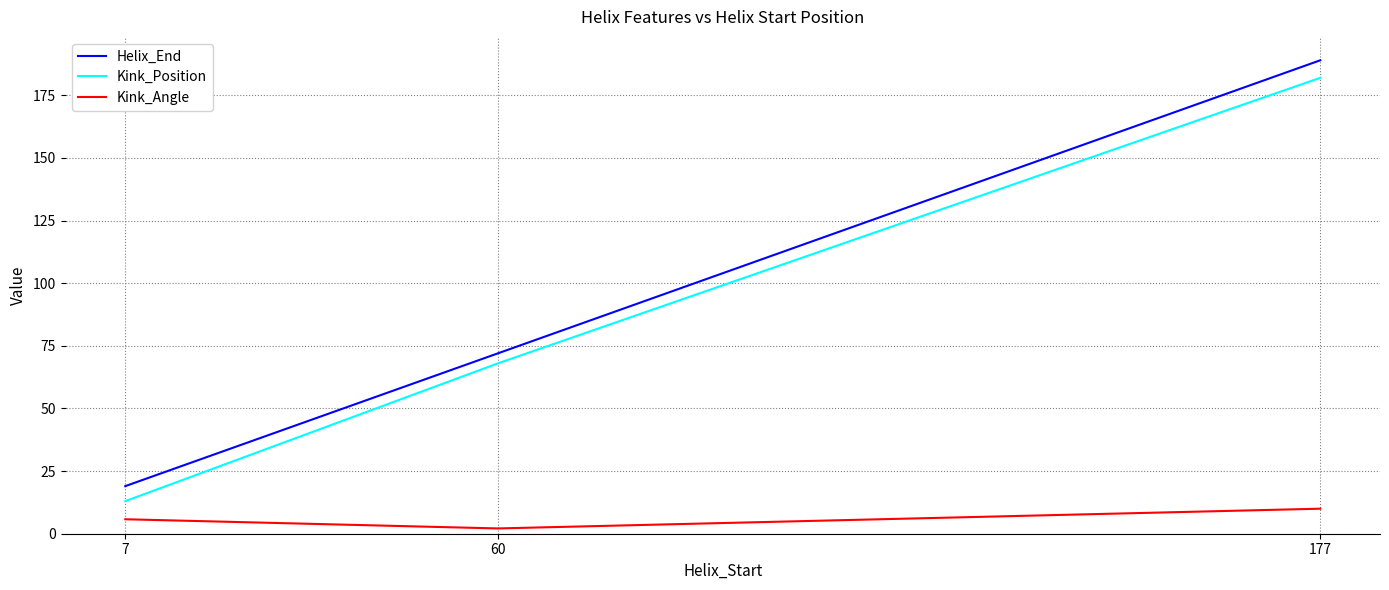

Where is Kink_Position nearest to the value 97?

60